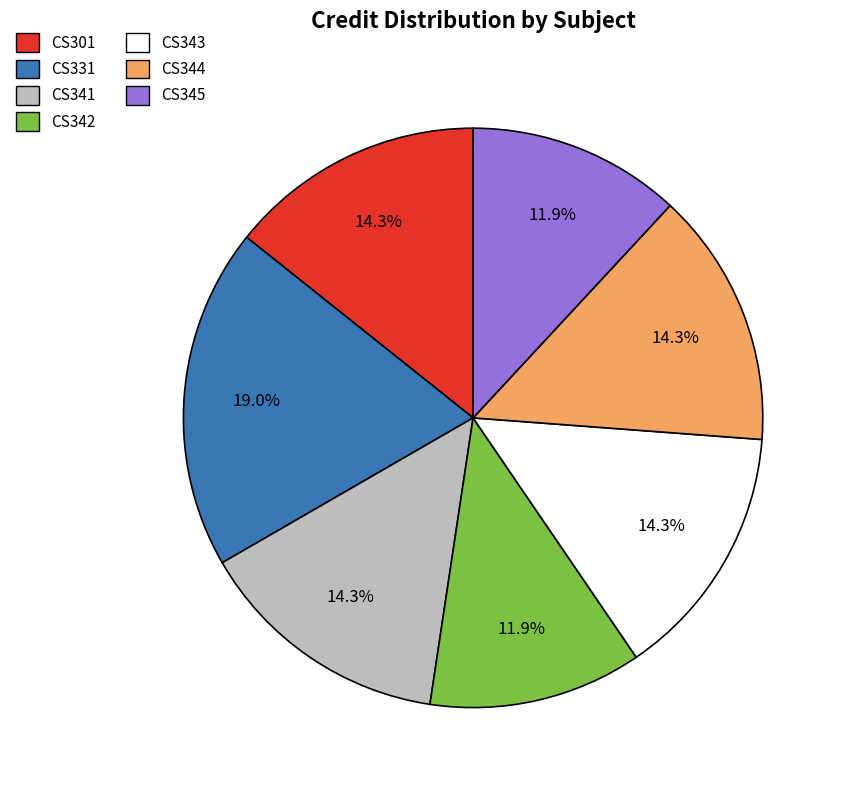

Combined, do CS331 and CS345 account for over 50%?

No